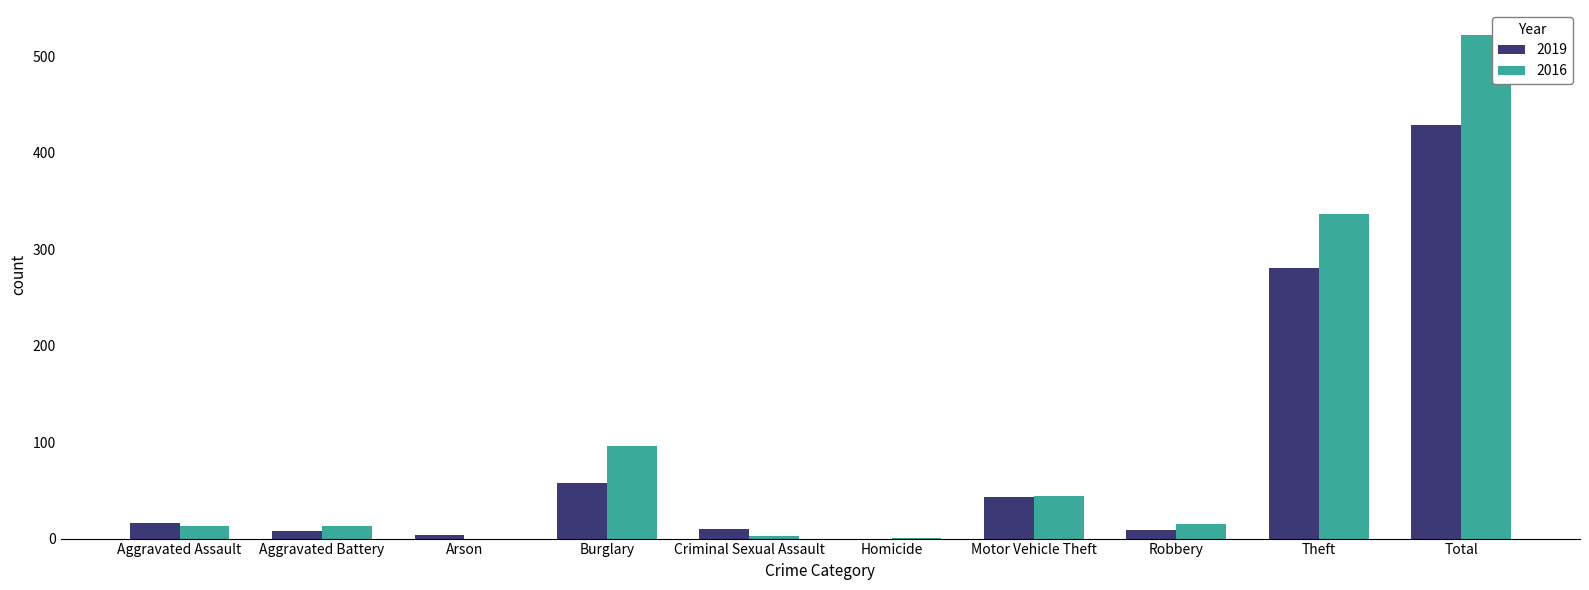

Which series has the largest total across all categories?

2016